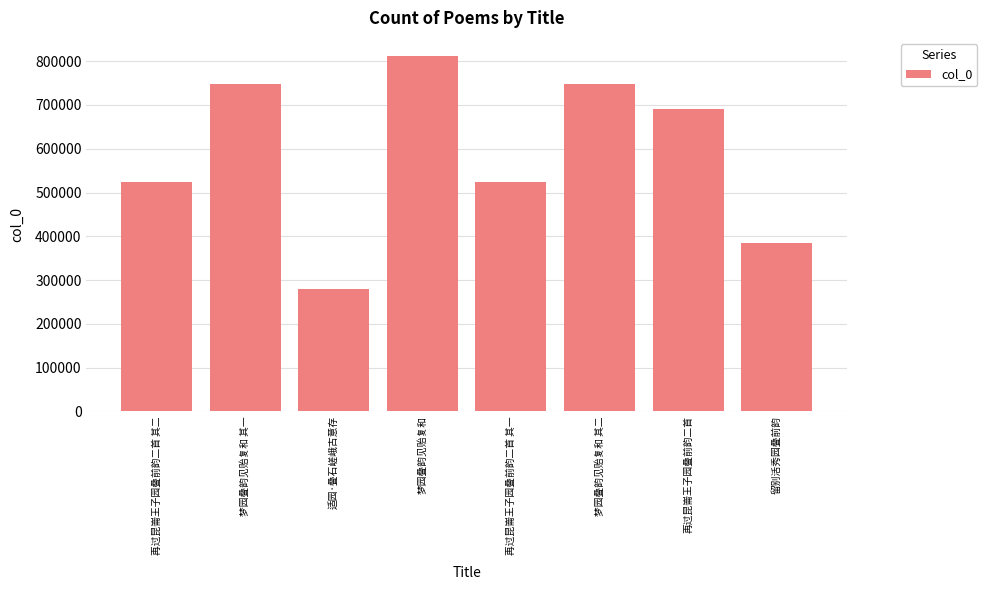

What is the minimum value shown in the chart?

278662